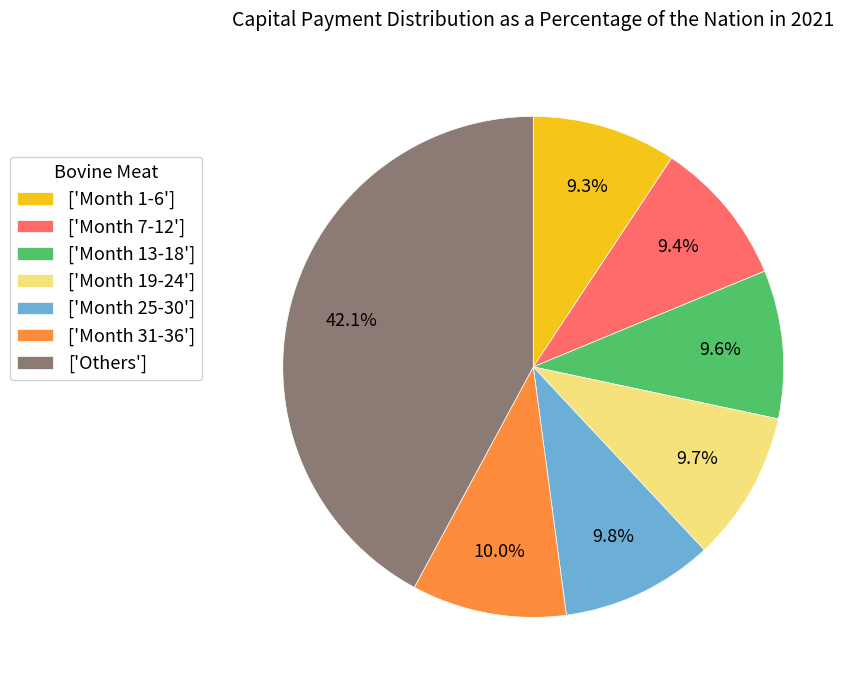

What is the ratio of the value at ['Month 1-6'] to the value at ['Month 25-30']?

0.9